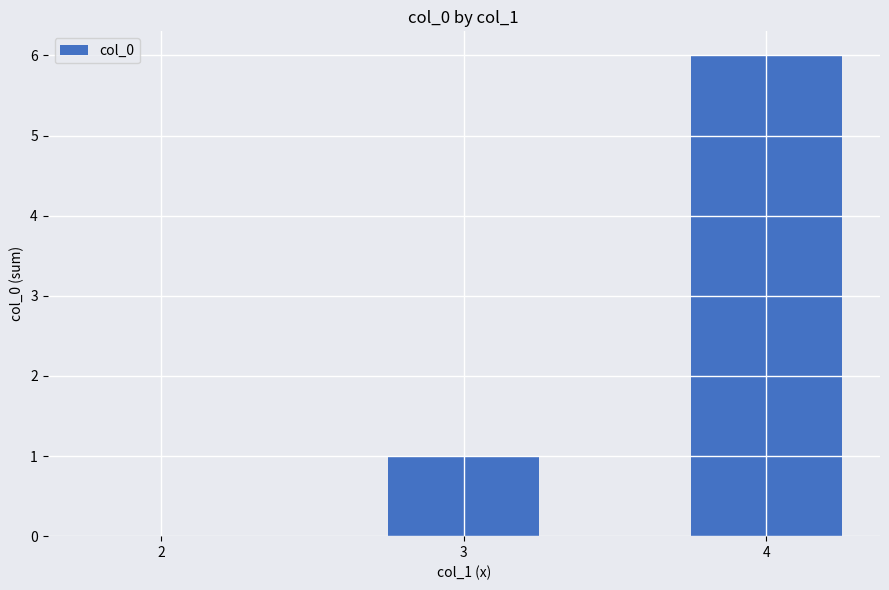

At which category does the chart reach its peak across all series?

4